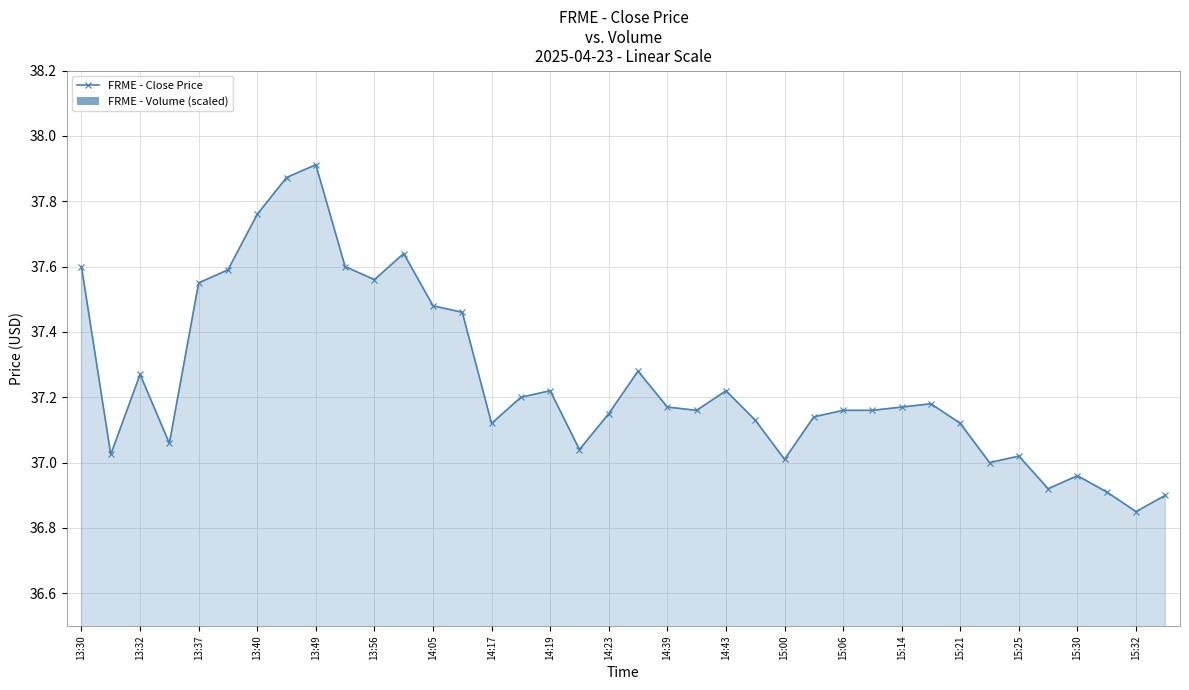

Where is the first local maximum for FRME - Close Price?

13:32